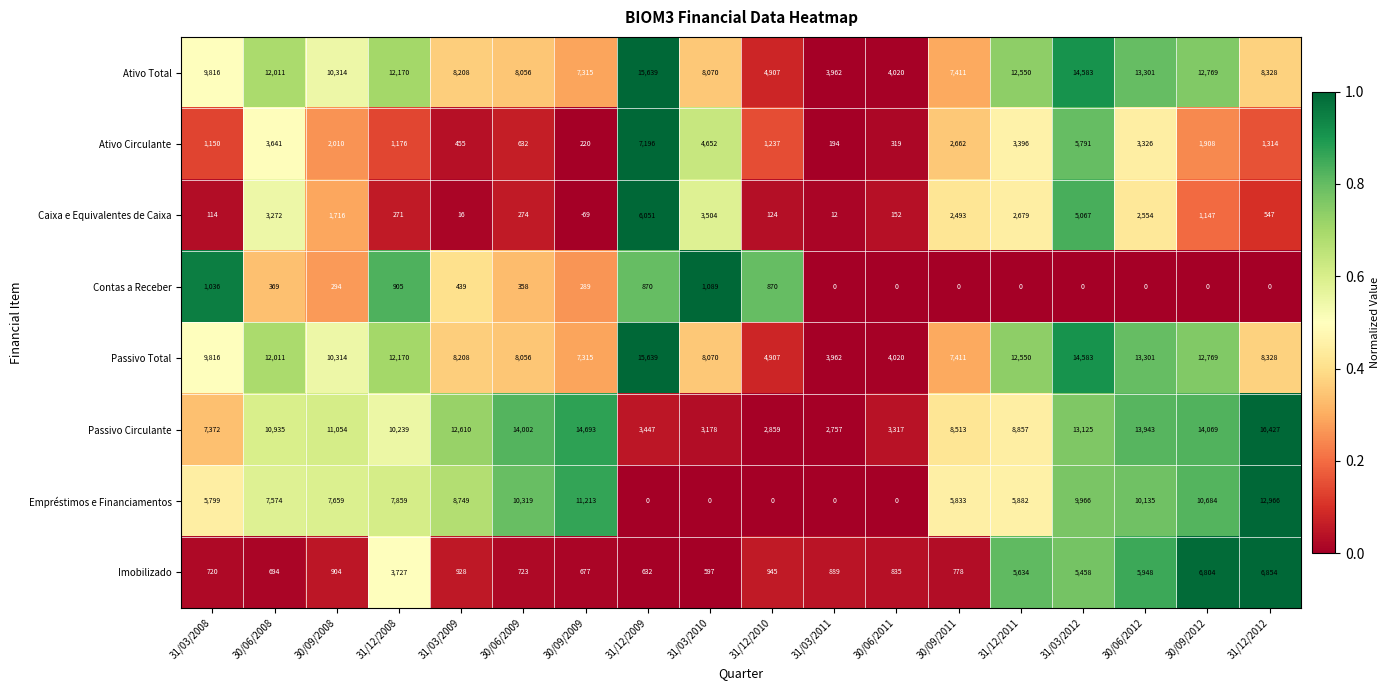

What is the maximum value shown in the chart?

16427